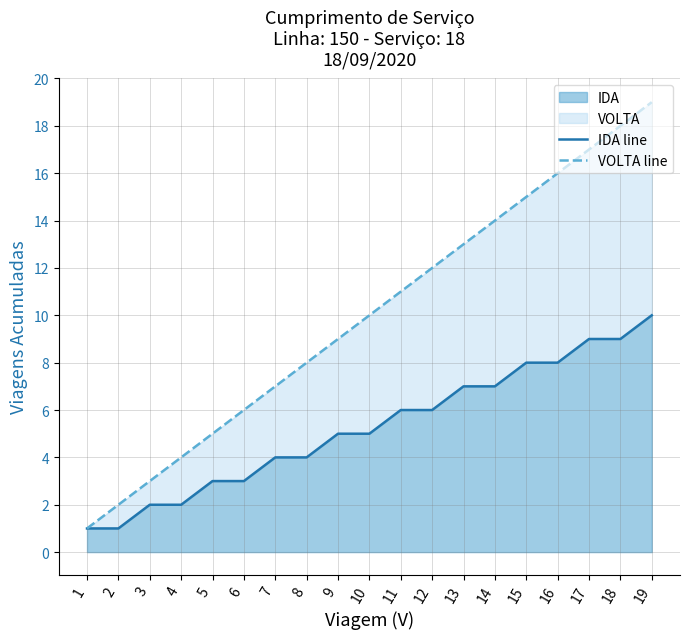

Between 13 and 15, which series saw the biggest shift?

VOLTA line